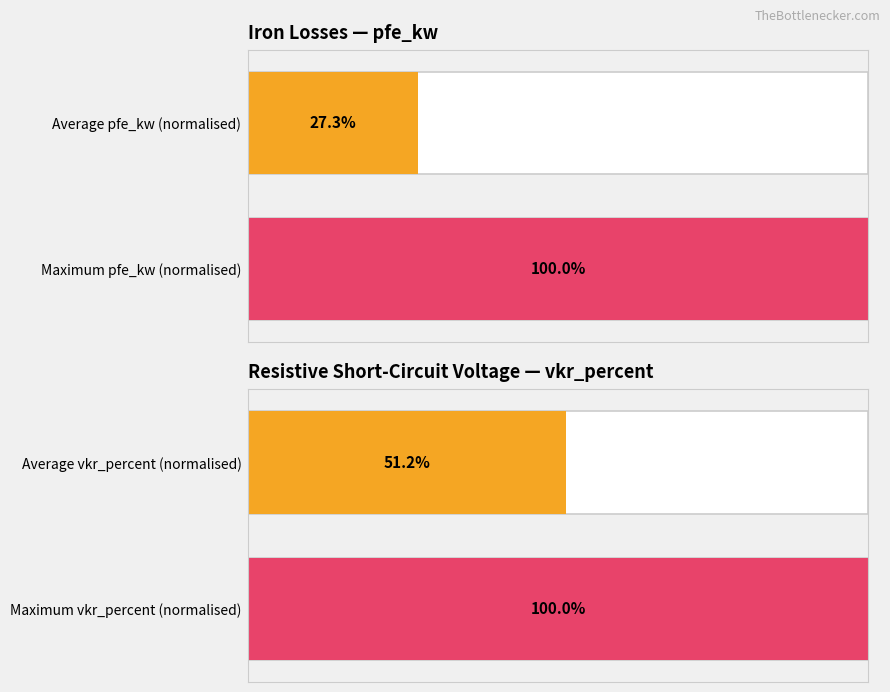

Which series has the widest spread of values?

pfe_kw